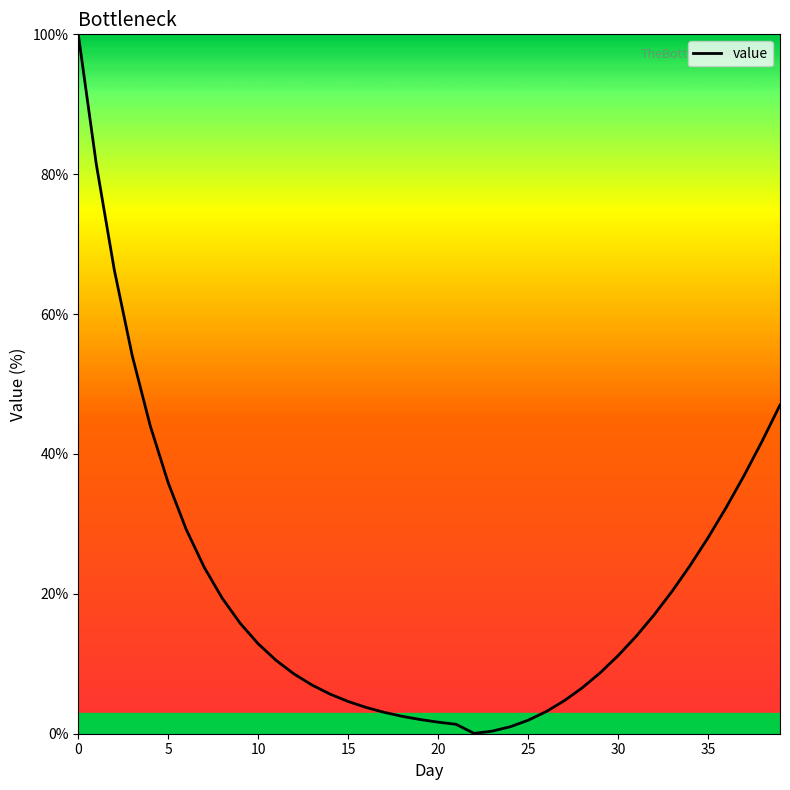

What is the sum of all values?

832.2